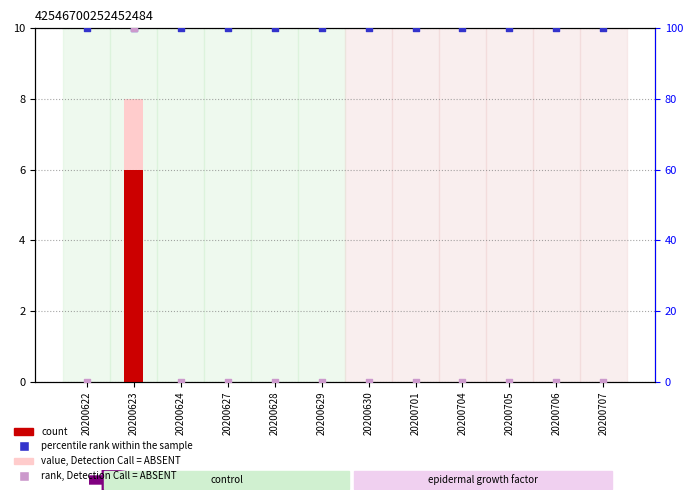

Which series contains the lowest Y value?

count